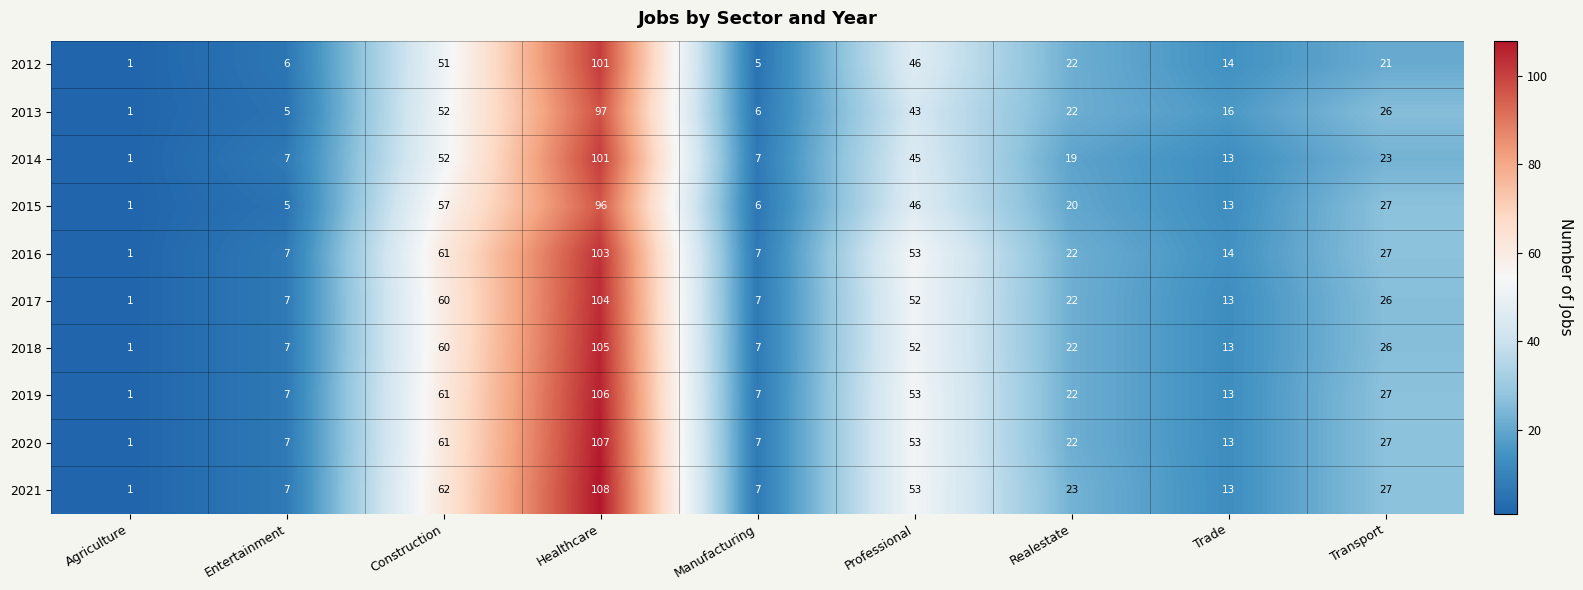

What is the maximum value for 2018?

105